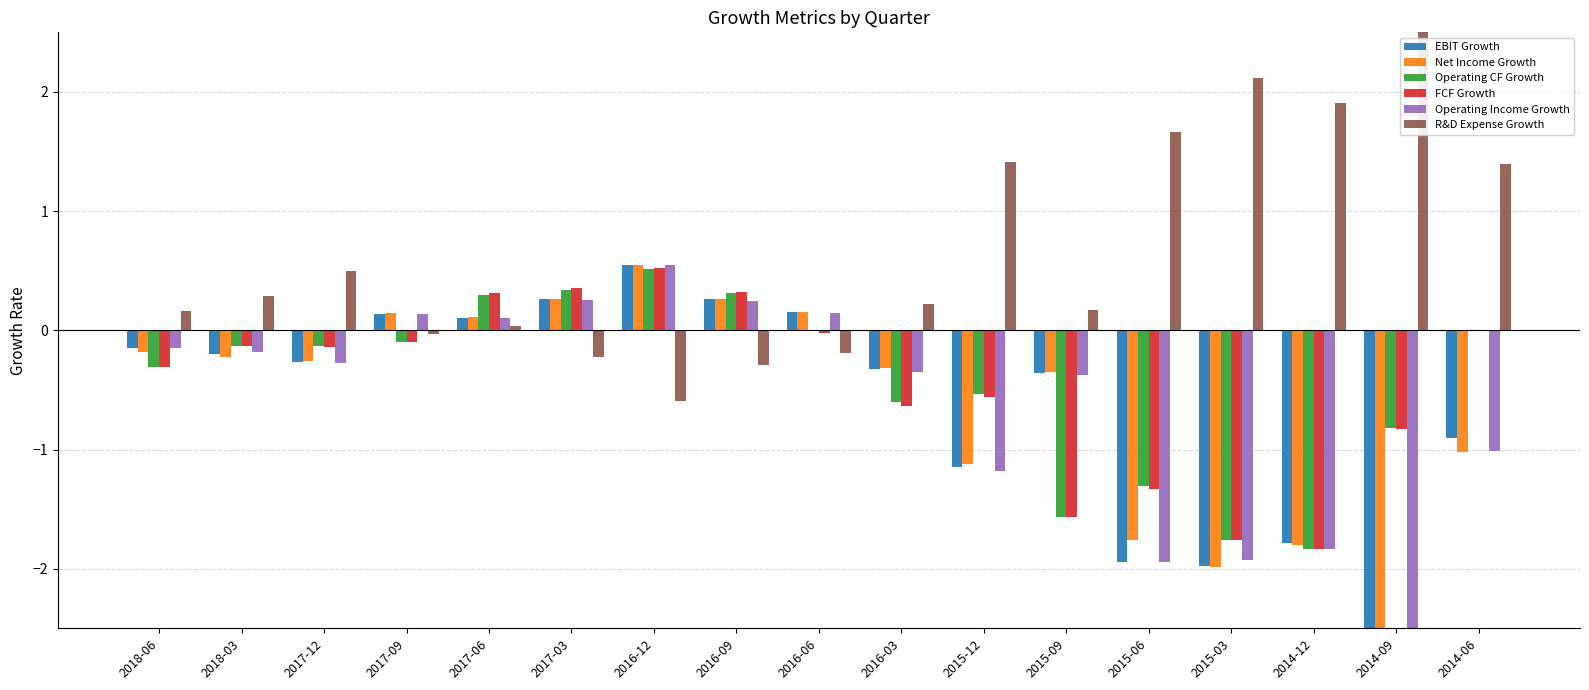

Which series has the largest range (max minus min)?

R&D Expense Growth